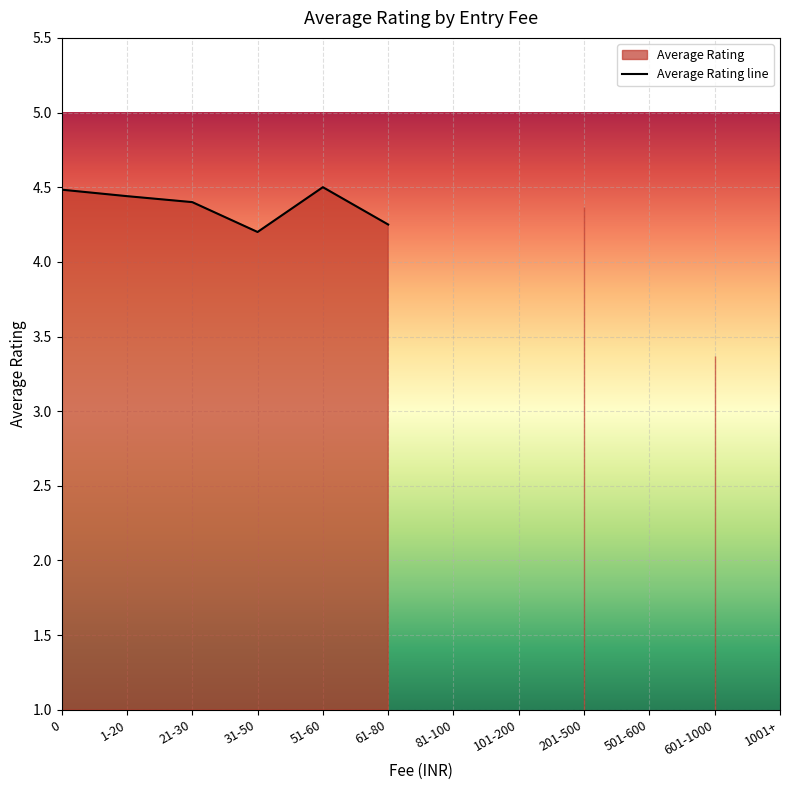

The value at 201-500 is 4.4. True or false?

True